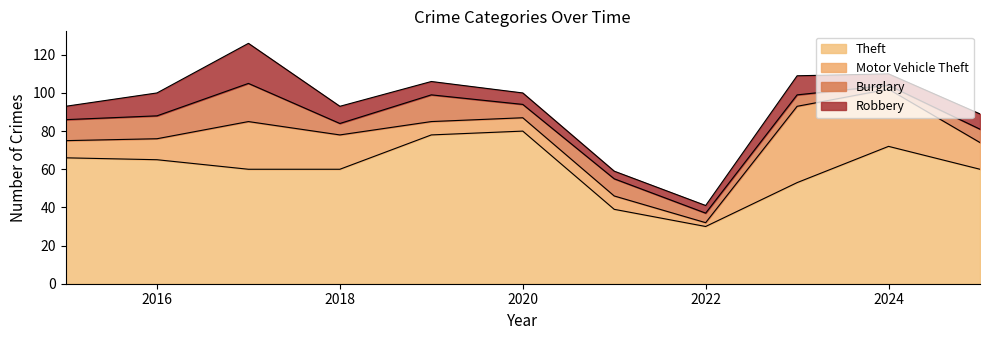

Which category has the lowest value in the Theft series?

2022